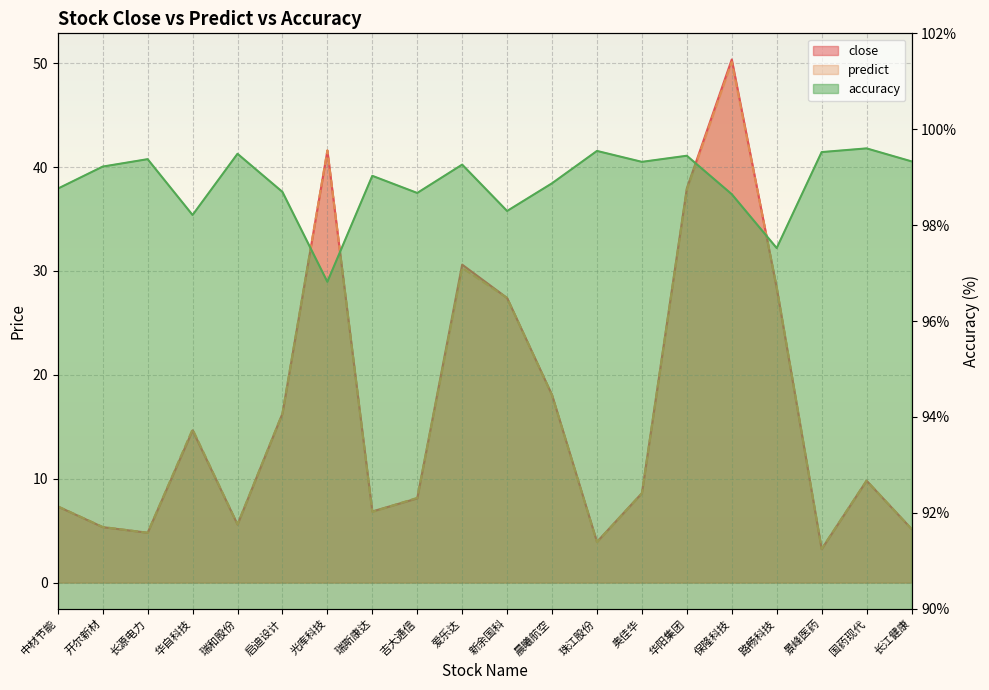

Does the chart display data point markers on the line(s)?

No